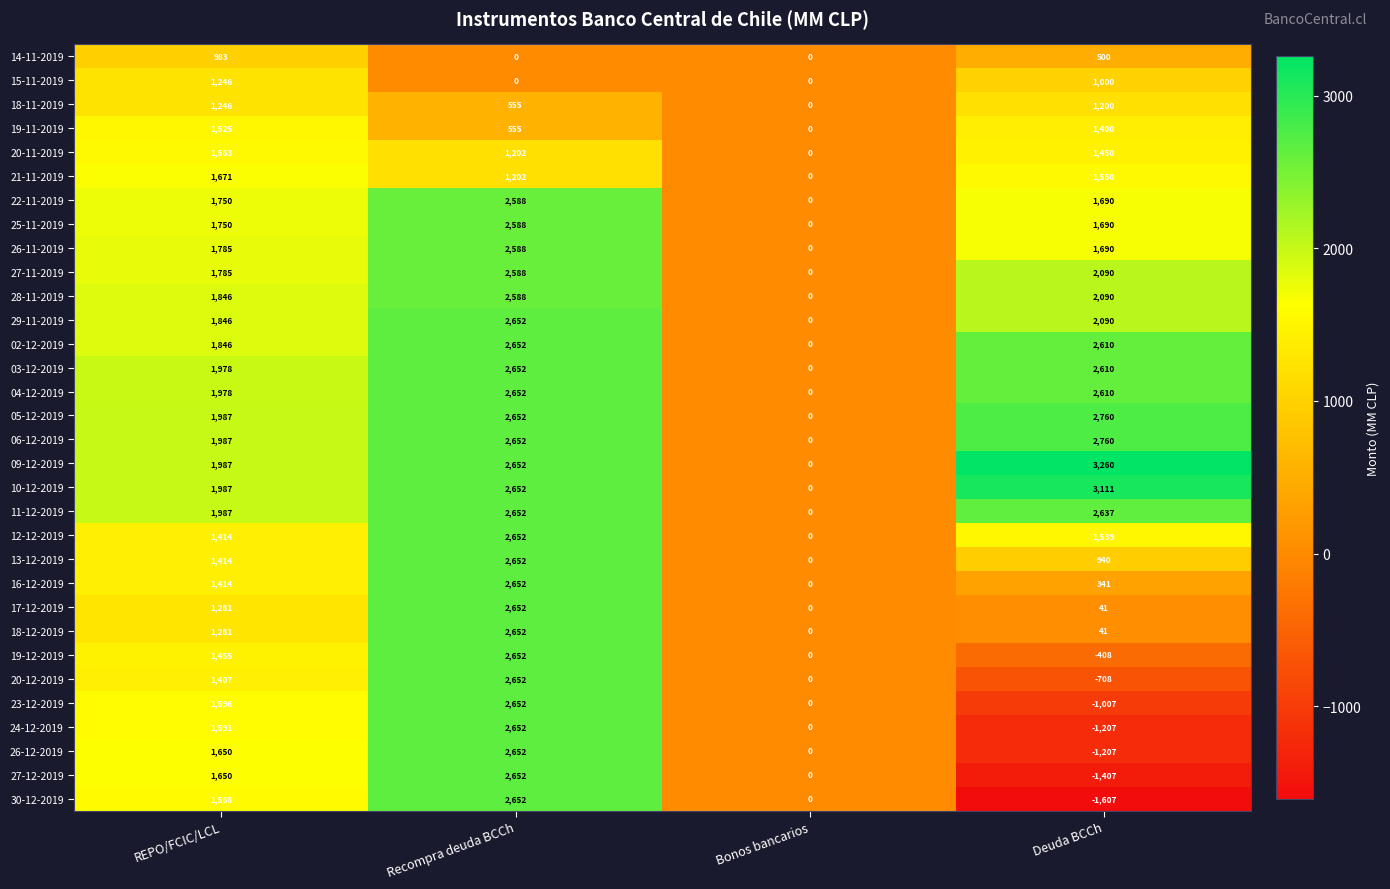

The value of 06-12-2019 at REPO/FCIC/LCL is 3045. True or false?

False